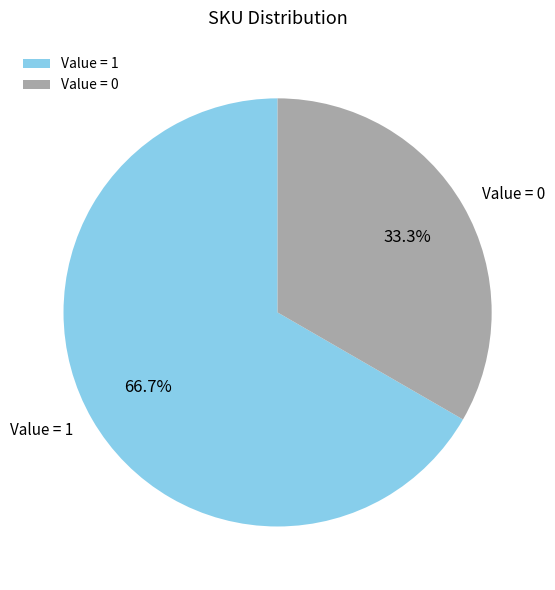

Which has a higher value, Value = 1 or Value = 0?

Value = 1